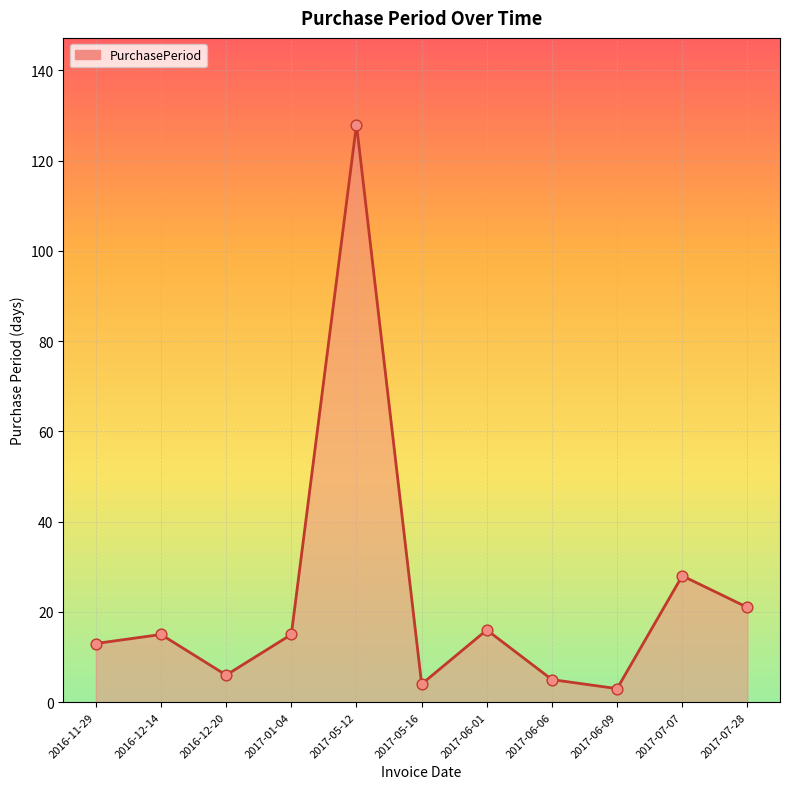

What is the change in value from 2017-05-12 to 2017-06-06?

-123